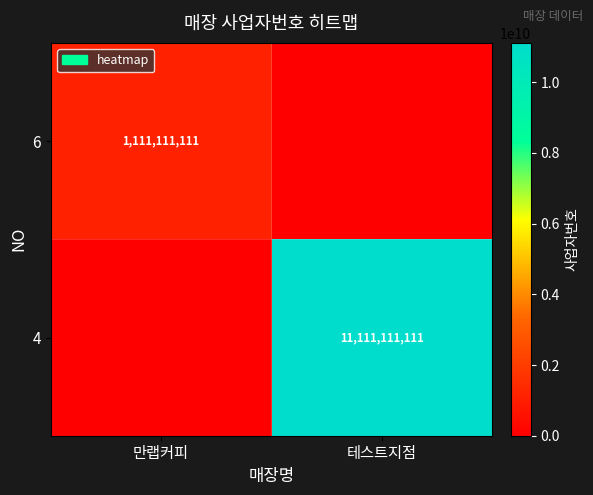

Is the value of 6 at 만랩커피 greater than the value of 4 at 테스트지점?

No